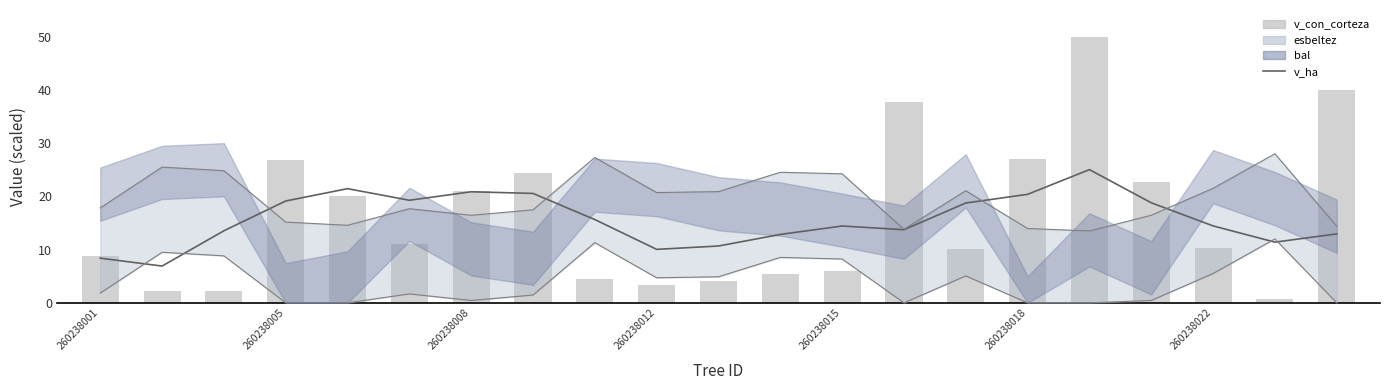

Does the chart contain any negative values?

No